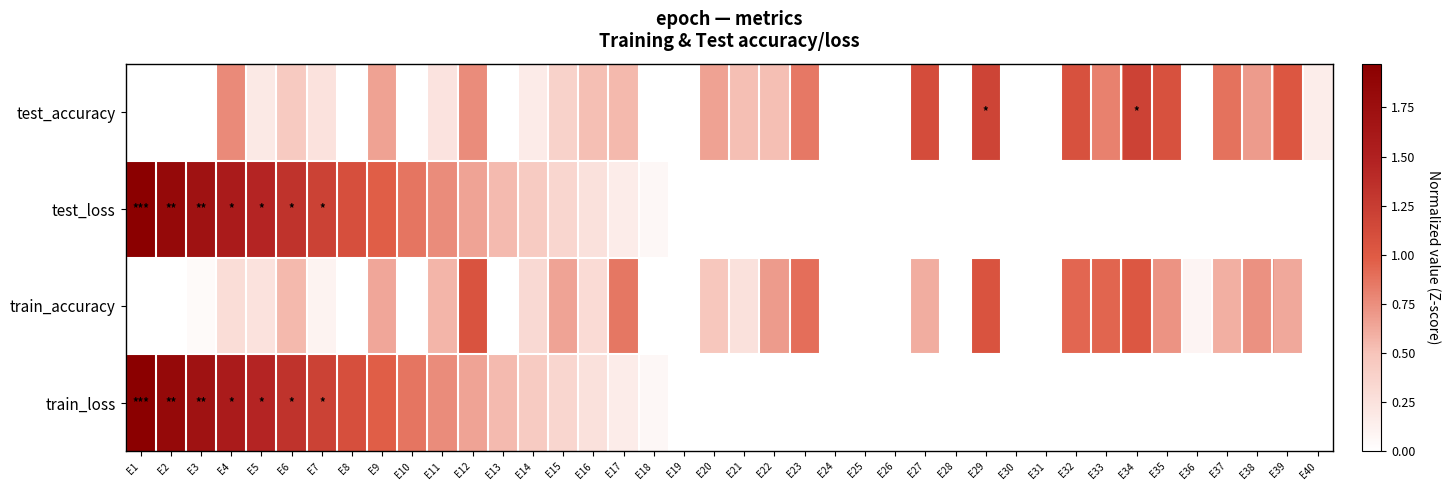

What is the total value across all series at E21?

0.8